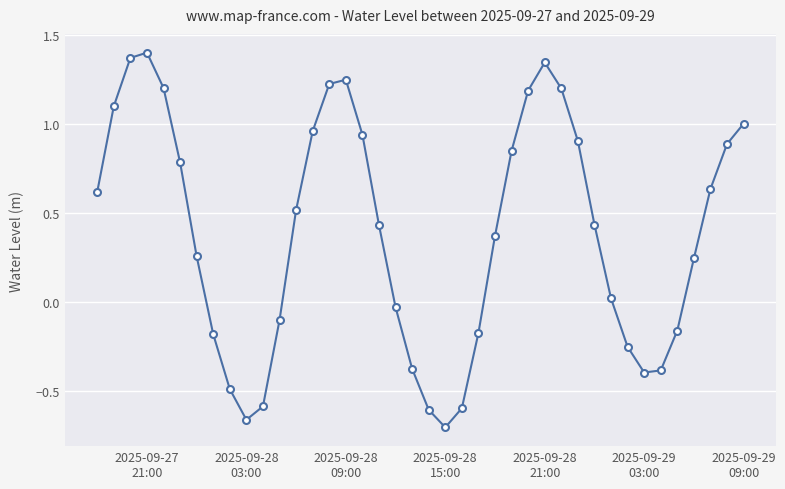

How many interior local peaks (higher than both neighbors) does the data have?

3